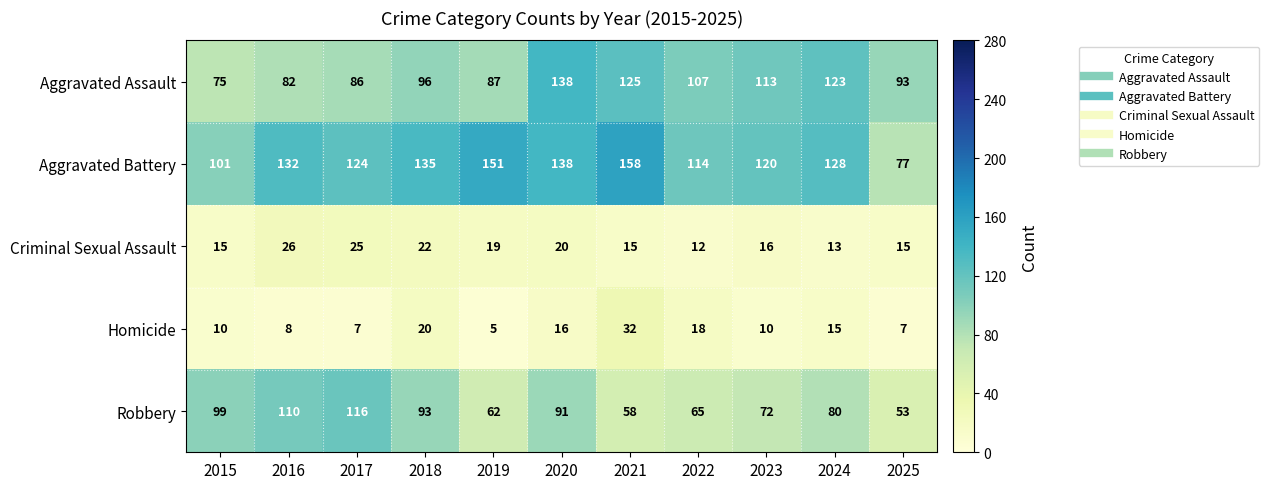

What is the difference between the second highest and minimum values in the Aggravated Assault series?

50